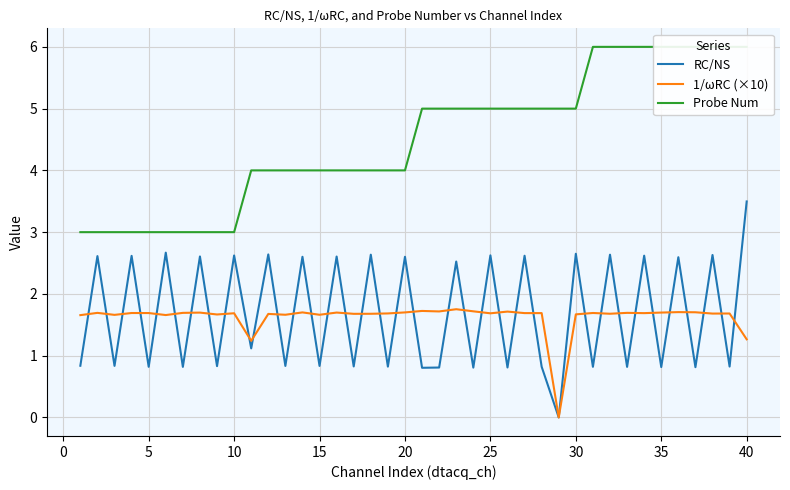

What is the maximum value for 1/ωRC (×10)?

1.8